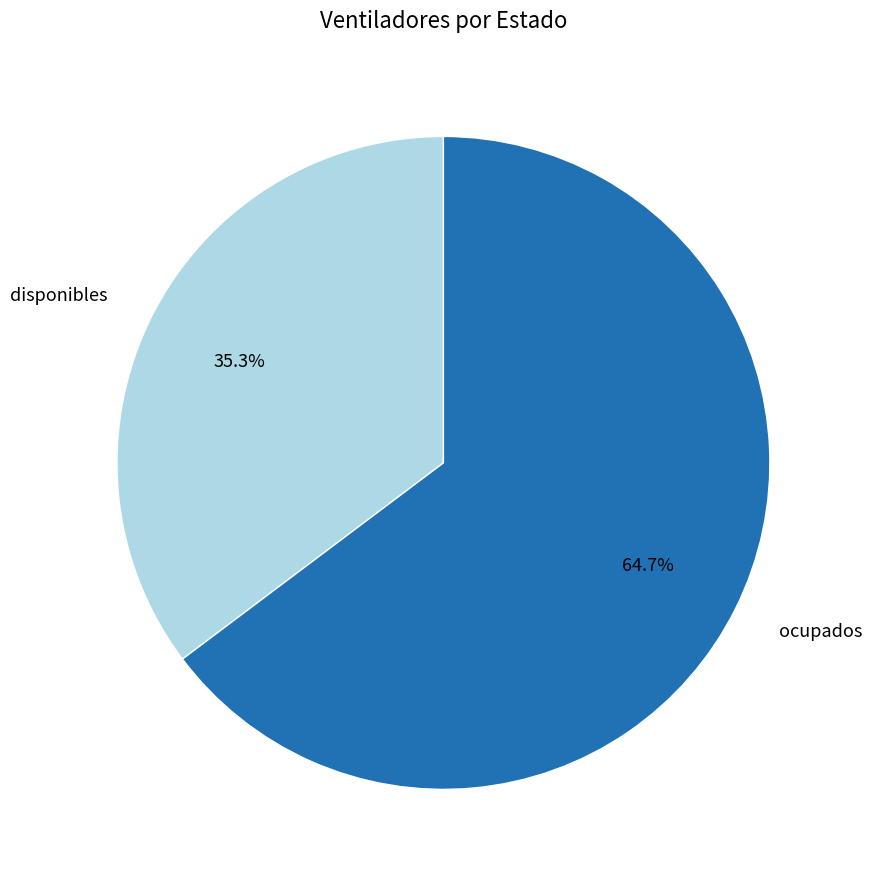

Is there a majority slice in this chart?

Yes